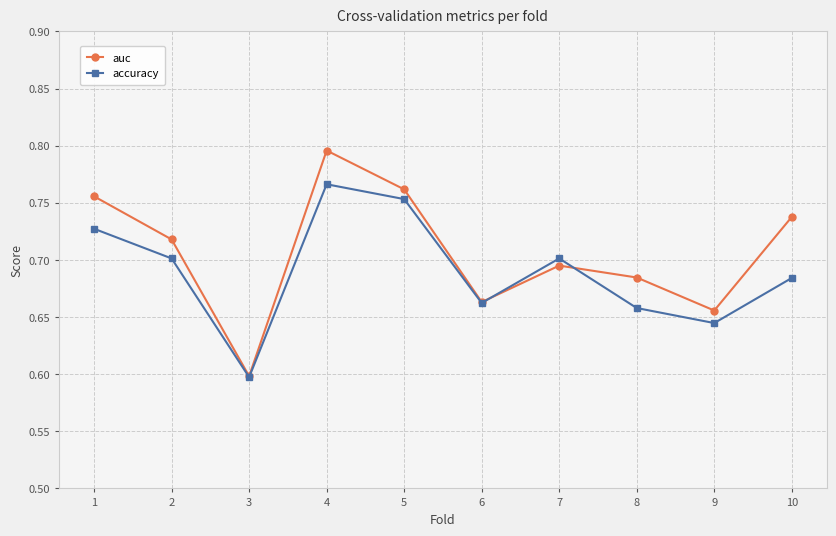

How many interior local valleys does the accuracy series have?

3